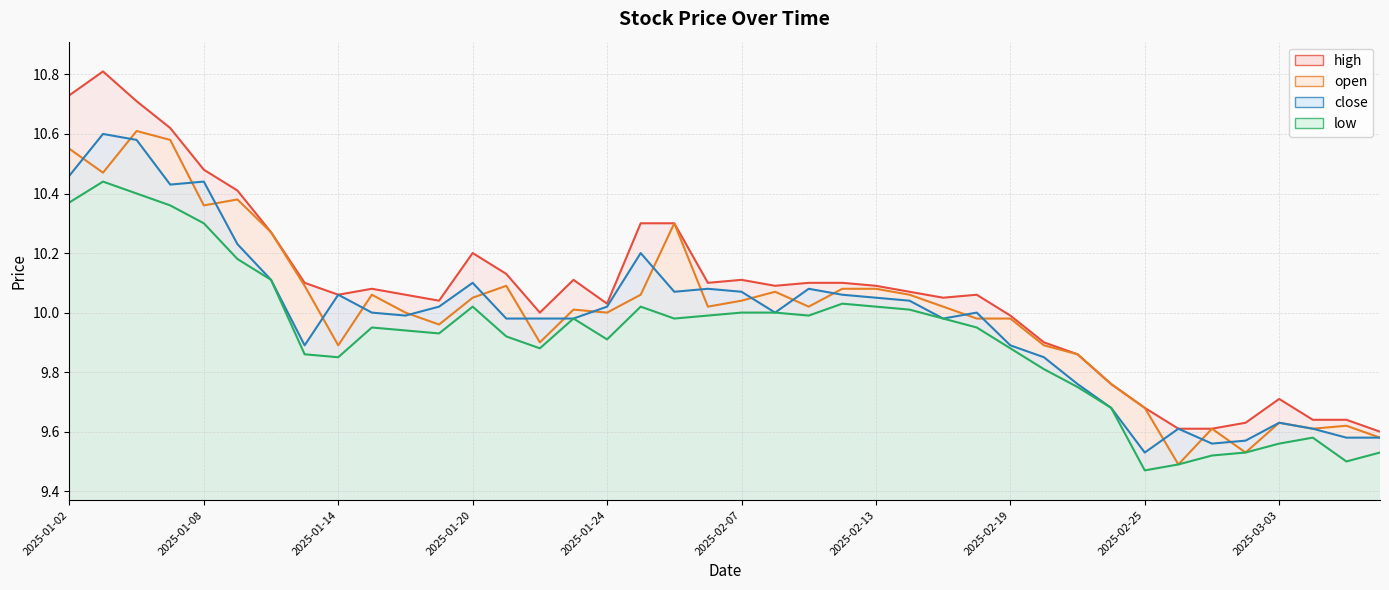

True or false: low and high intersect in this chart.

False